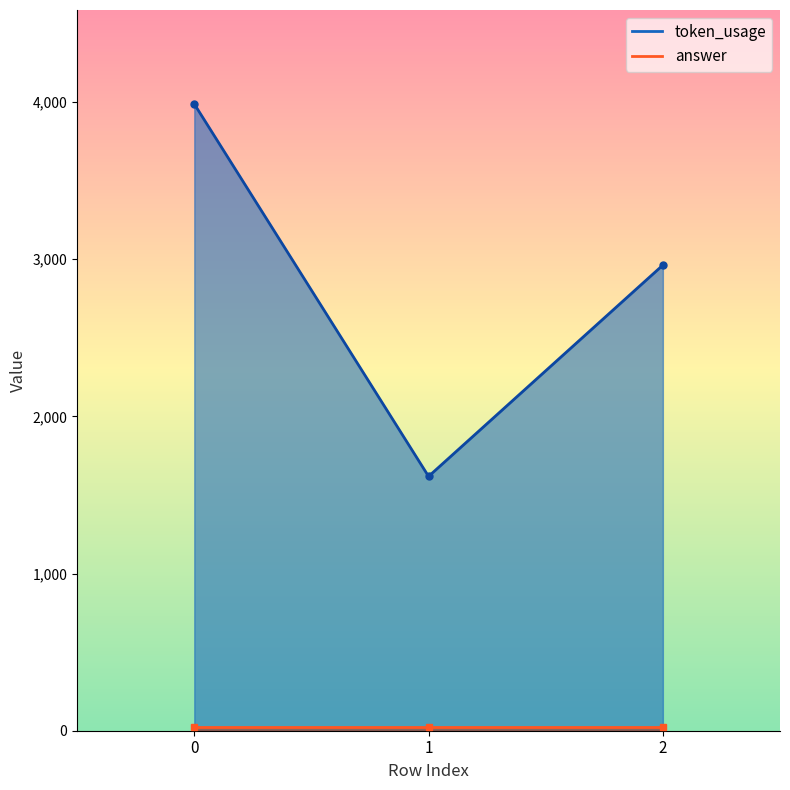

How many data points are less than 2962?

1